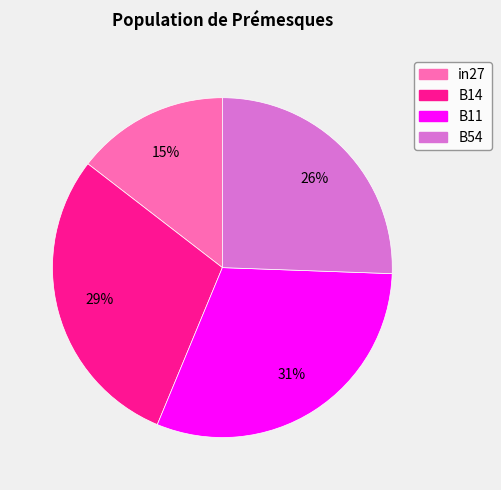

What is the largest slice in the pie chart?

B11